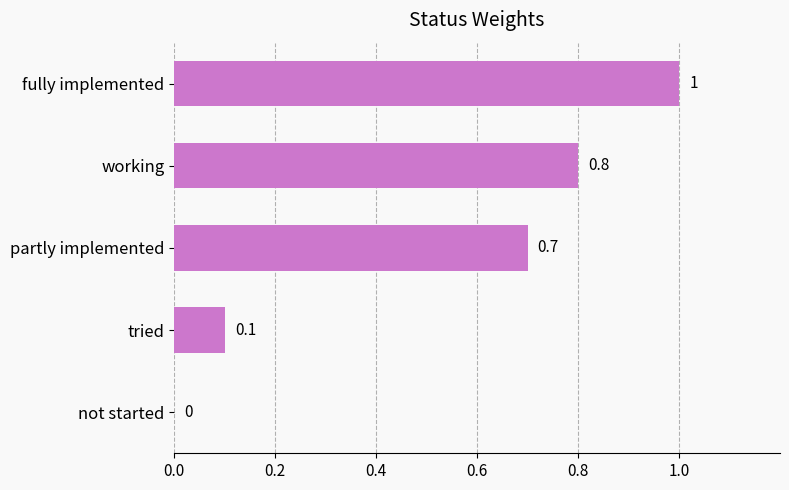

Are the bars horizontal?

Yes